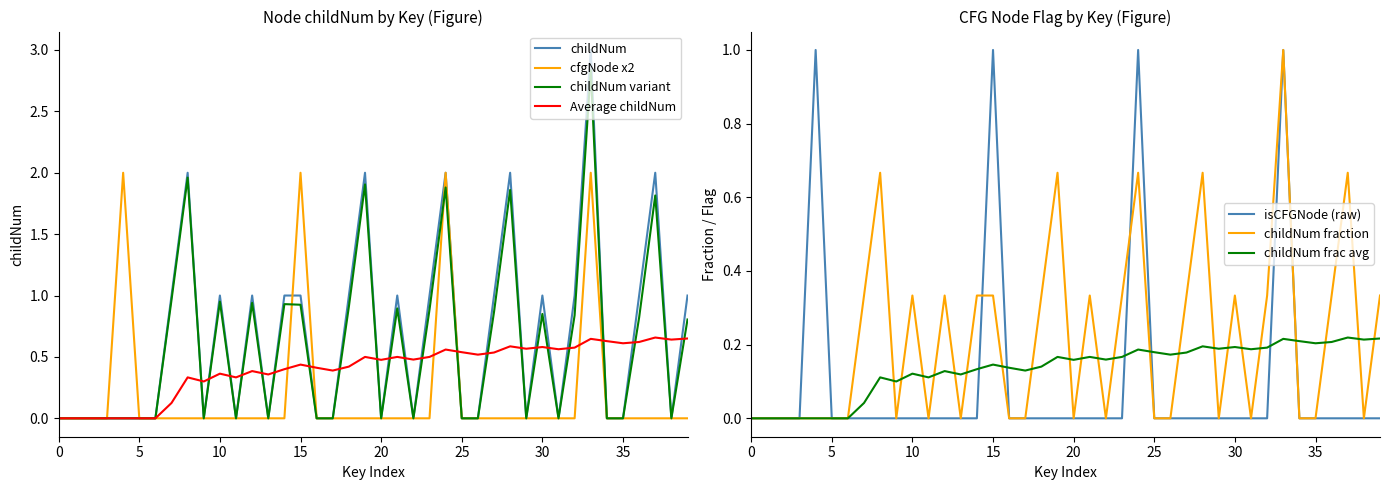

How many interior local valleys does the childNum series have?

8